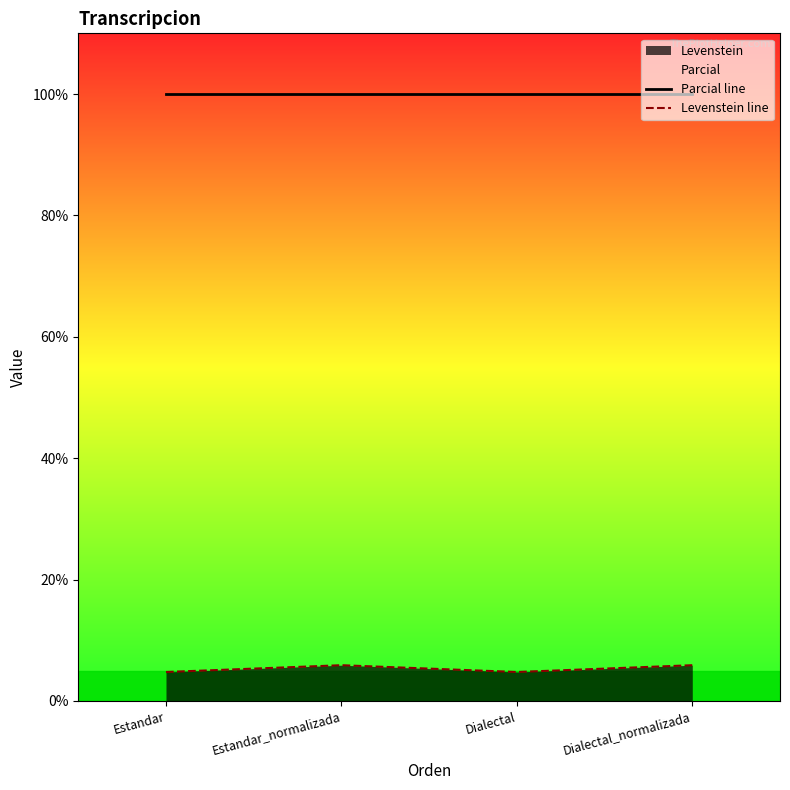

Which series has the widest spread of values?

Levenstein line